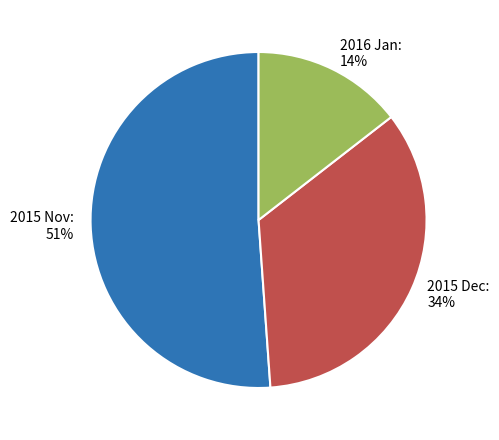

Rank the categories by value from lowest to highest.

2016 Jan, 2015 Dec, 2015 Nov